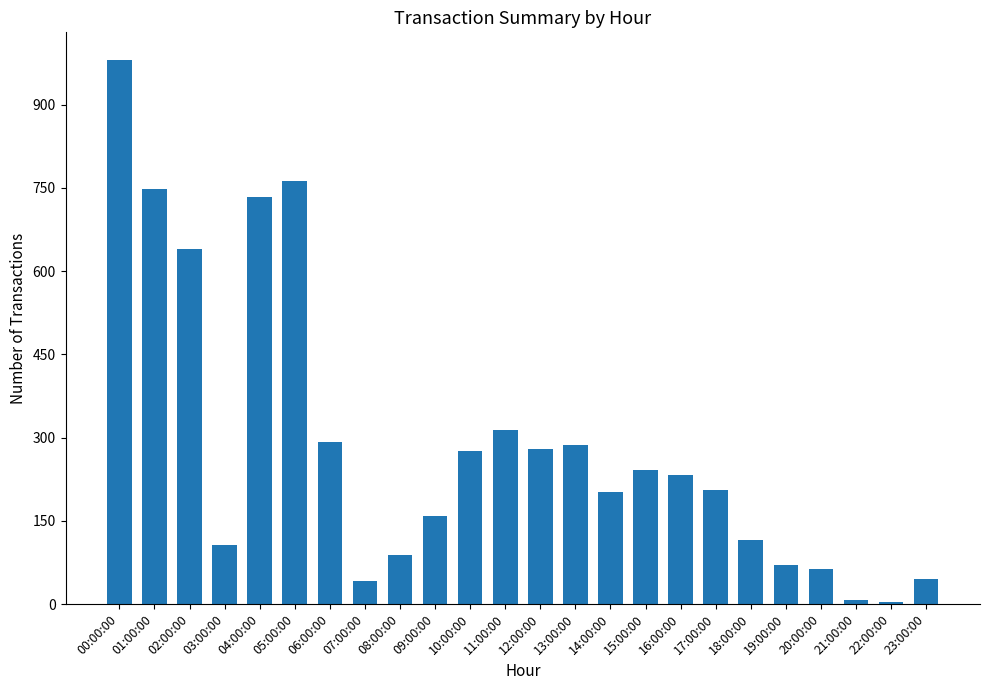

At which label is the value closest to 492?

02:00:00